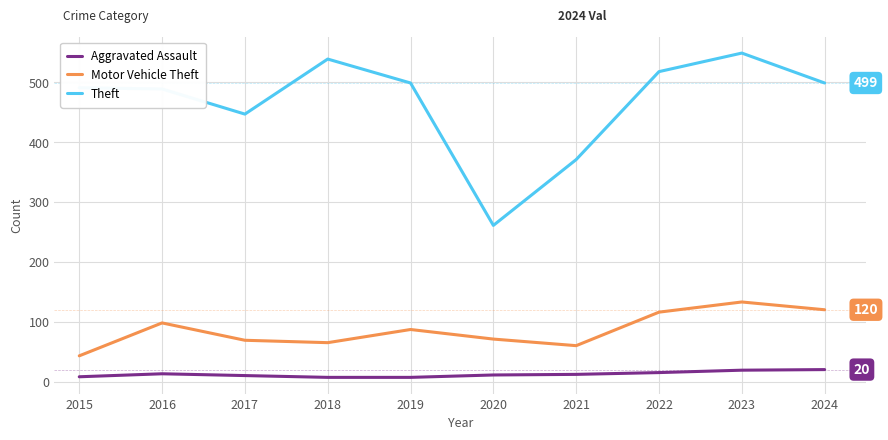

What is the maximum value for Theft?

549